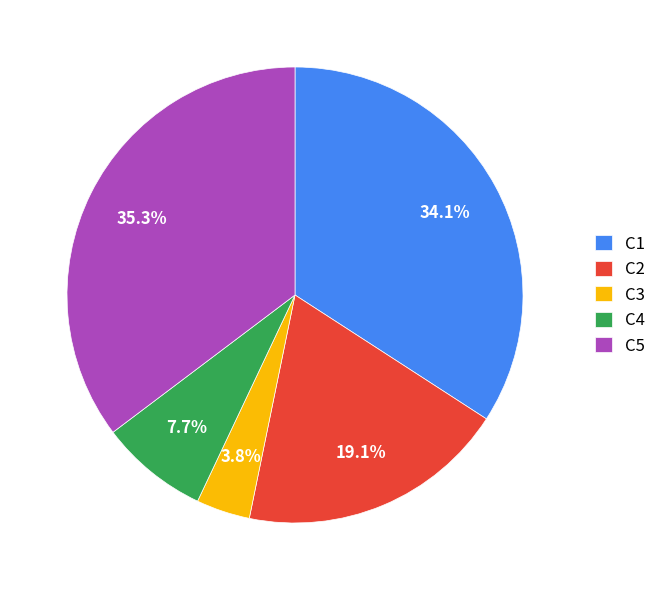

Does C4 represent more than half of the total?

No